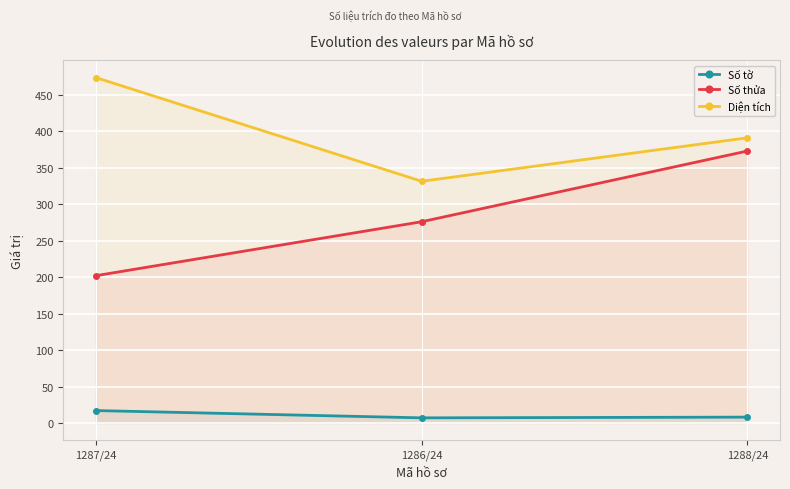

What are all the series names shown in the legend?

Số tờ, Số thửa, Diện tích